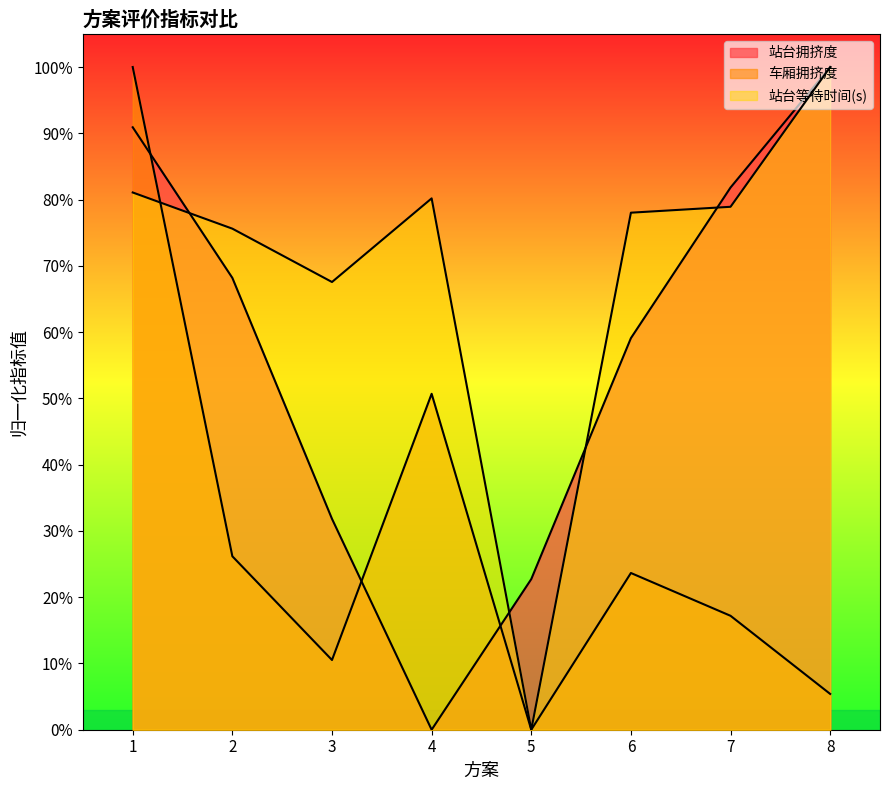

Which series has the widest spread of values?

站台拥挤度